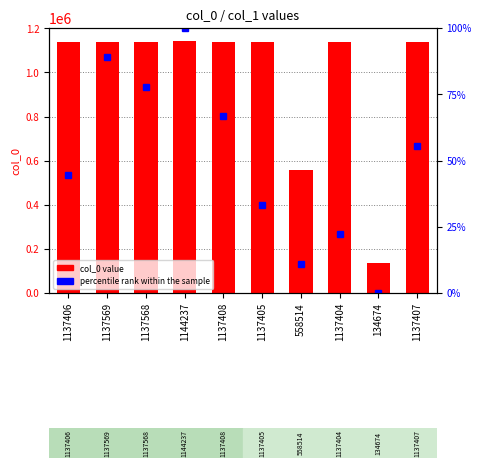

What is the total value across all series at 1137407?

1137462.6